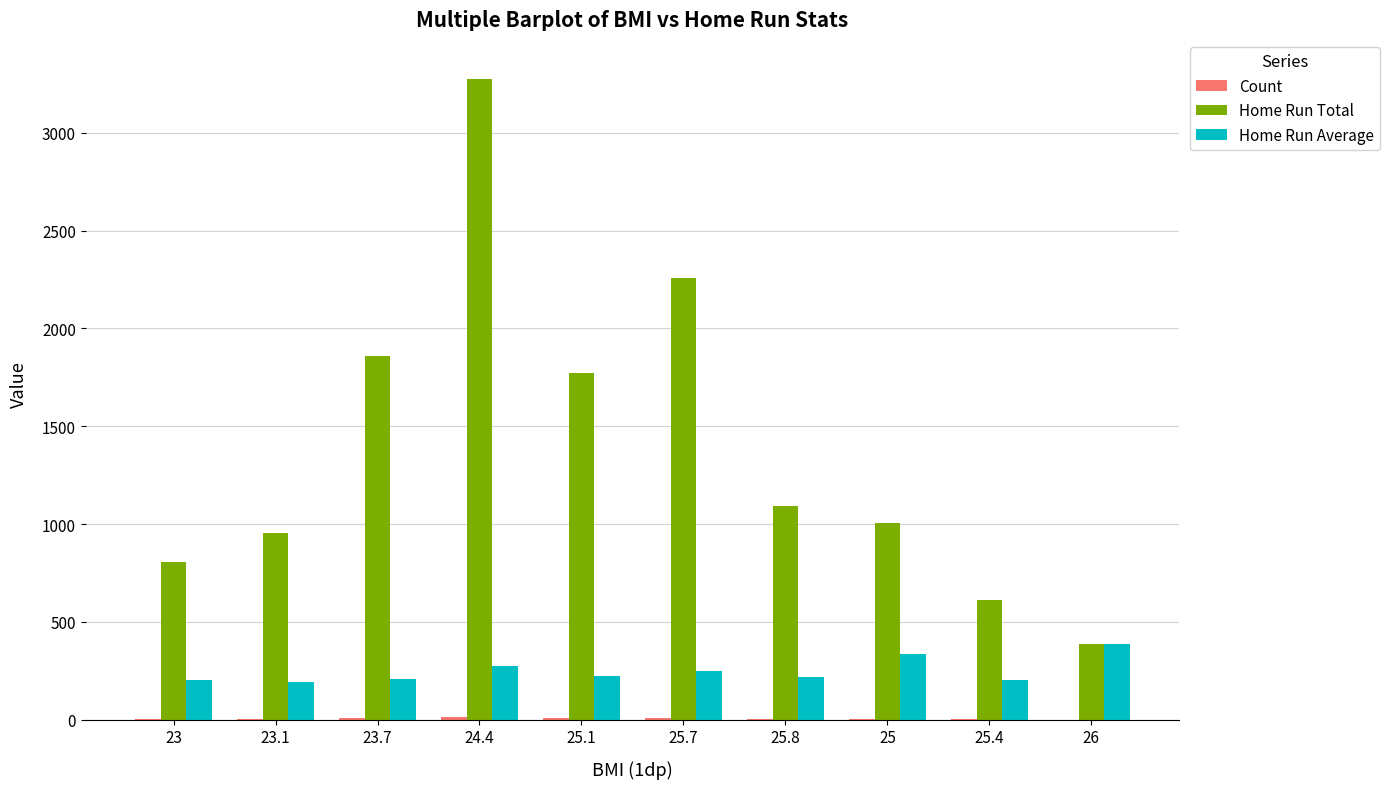

Between 23.7 and 25.7, which series saw the biggest shift?

Home Run Total